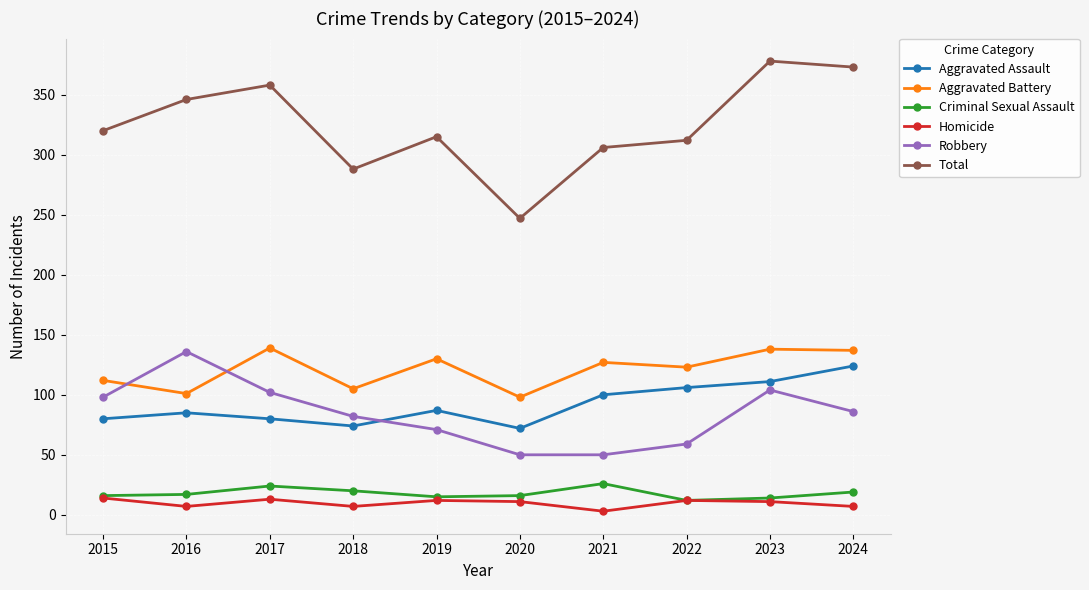

What is the value of the Homicide point at the 7th from the left?

3